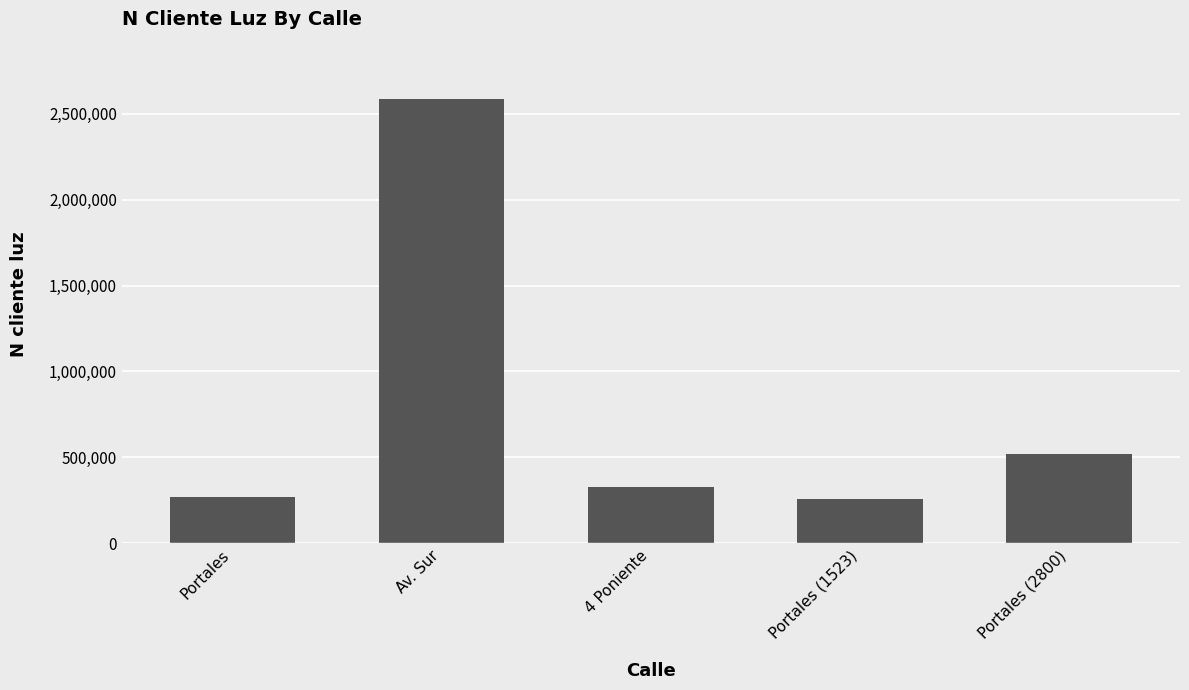

What is the sum of all values?

3960009